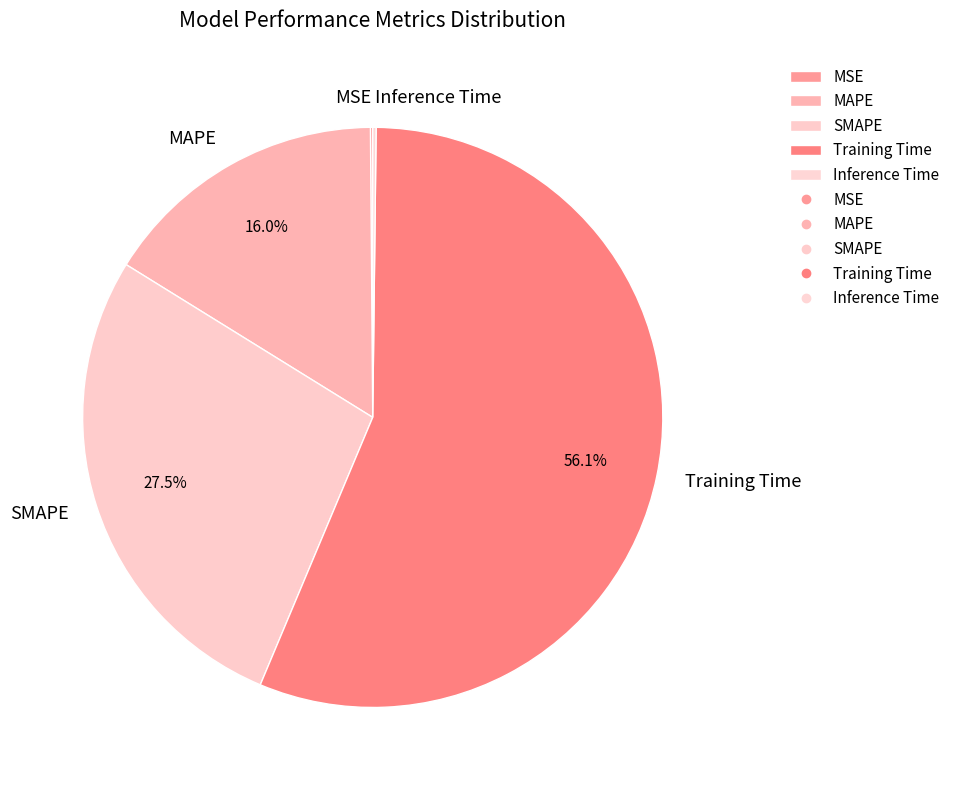

What is the ratio of the value at Training Time to the value at SMAPE?

2.0